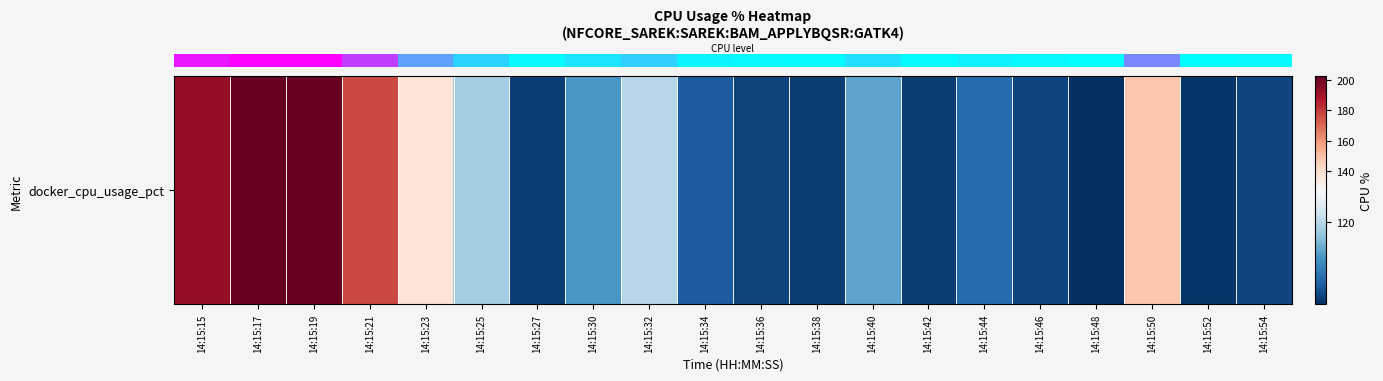

Rank the categories by value from highest to lowest.

14:15:19, 14:15:17, 14:15:15, 14:15:21, 14:15:50, 14:15:23, 14:15:32, 14:15:25, 14:15:40, 14:15:30, 14:15:44, 14:15:34, 14:15:46, 14:15:54, 14:15:36, 14:15:27, 14:15:38, 14:15:42, 14:15:52, 14:15:48